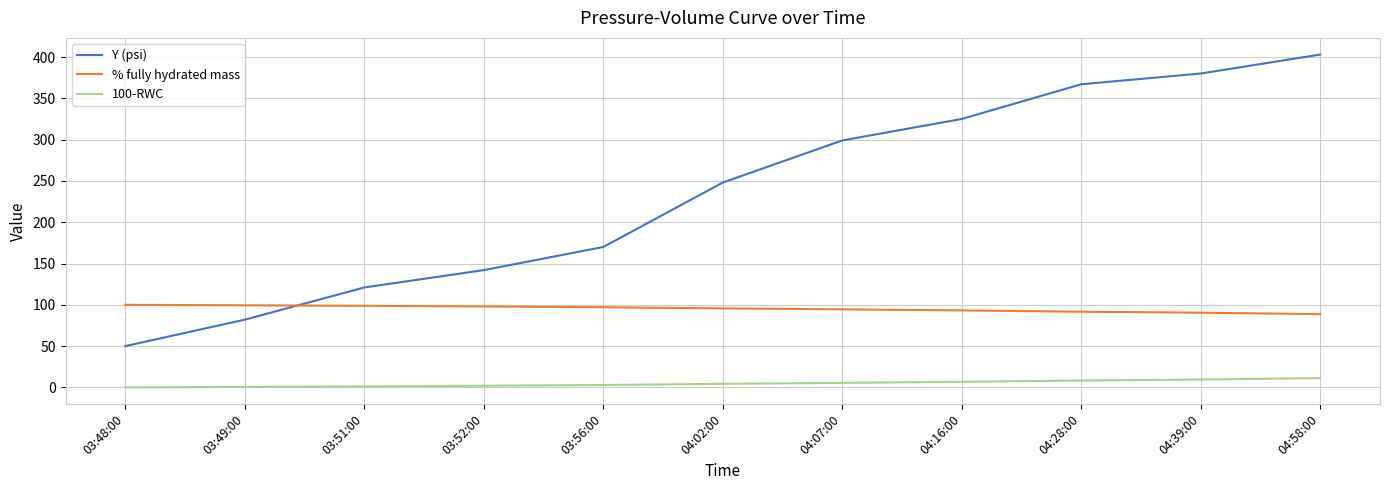

Is it true that % fully hydrated mass equals 136.6 at 03:48:00?

False